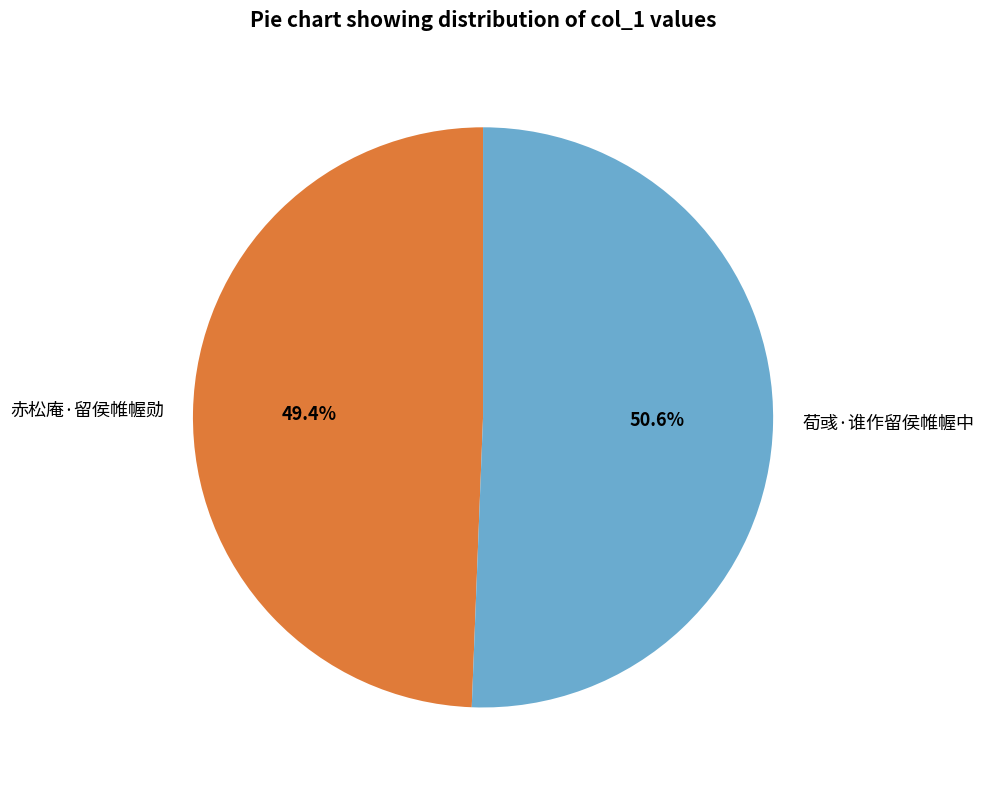

To the nearest percent, what is the difference between the largest and smallest slice percentages?

1%